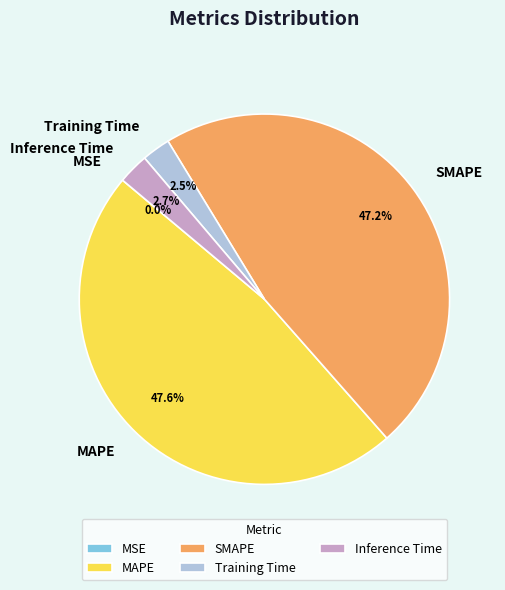

To the nearest percent, what portion does MAPE represent?

48%